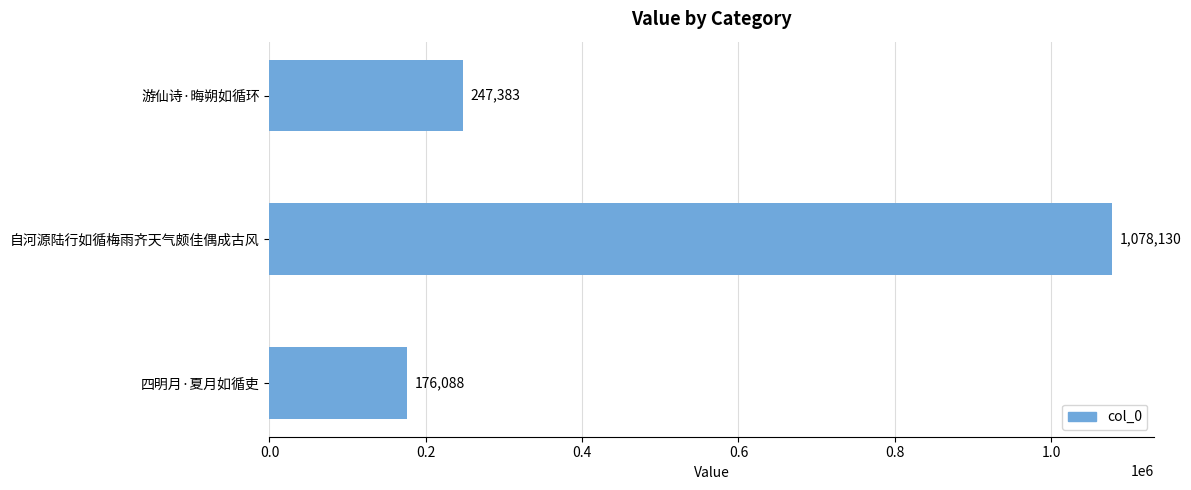

Which label corresponds to the smallest value in the chart?

四明月·夏月如循吏